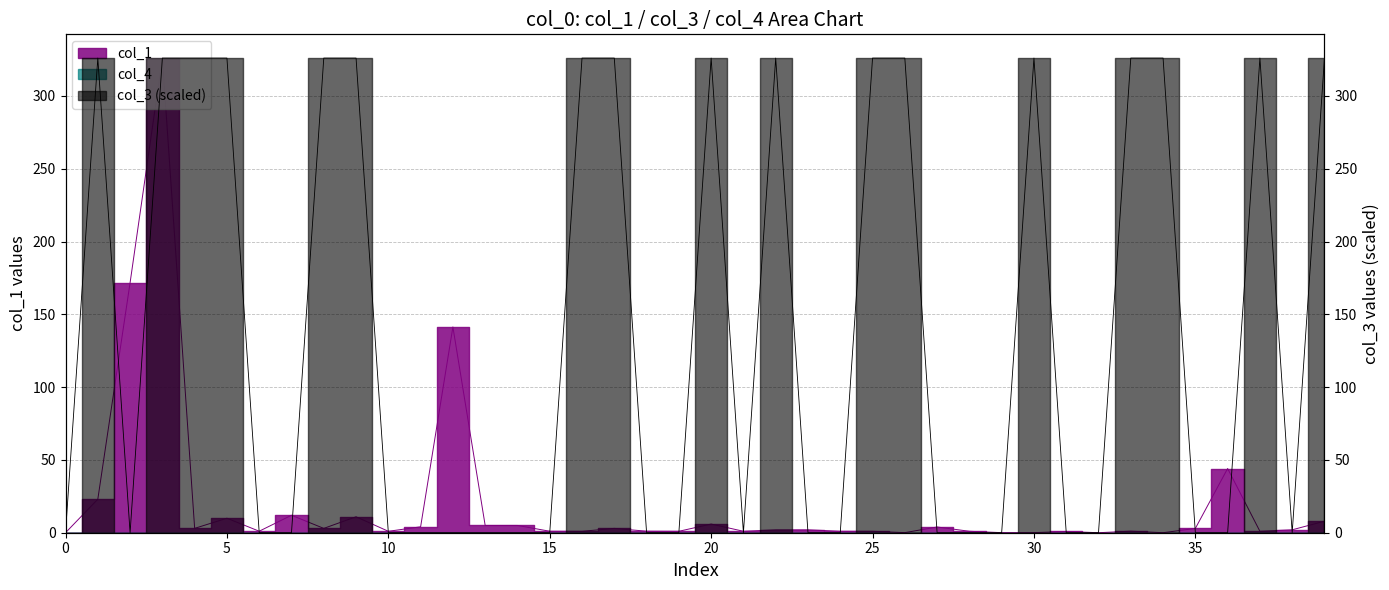

What is the label of the 21st point from the left?

20